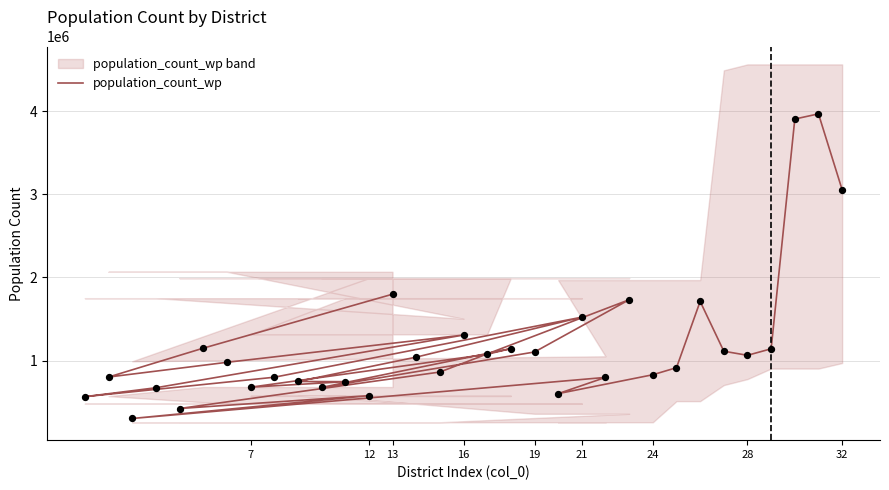

Between 12 and 13, which is larger?

13